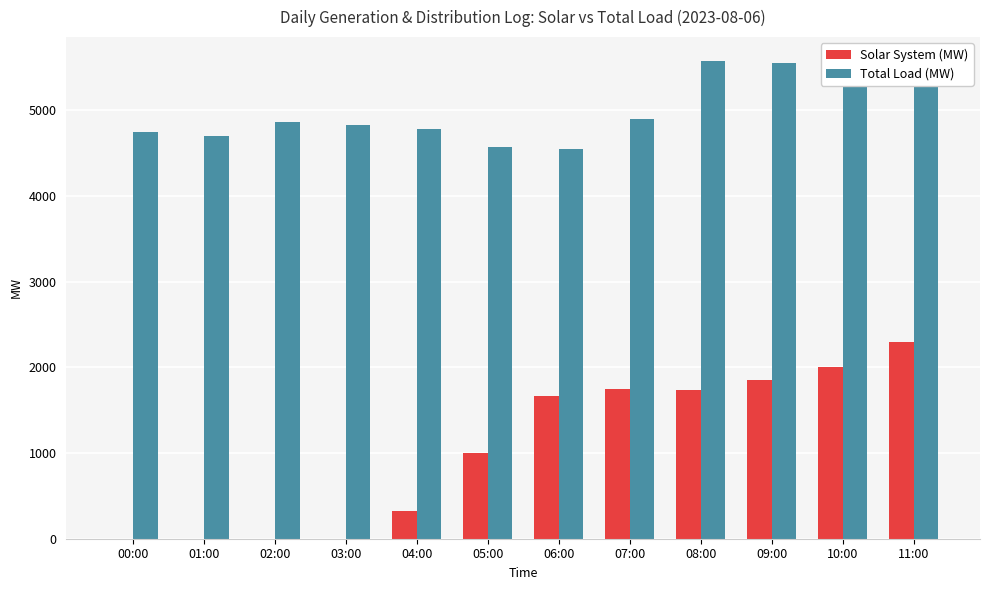

Reading right to left, what are all the values shown in this chart?

Solar System (MW): 2300	2000	1850	1740	1750	1670	1000	320	0	0	0	0
Total Load (MW): 5267	5572	5550	5572	4898	4540	4573	4779	4820	4865	4699	4748